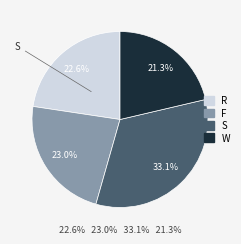

Is the sum of S and R greater than half?

Yes